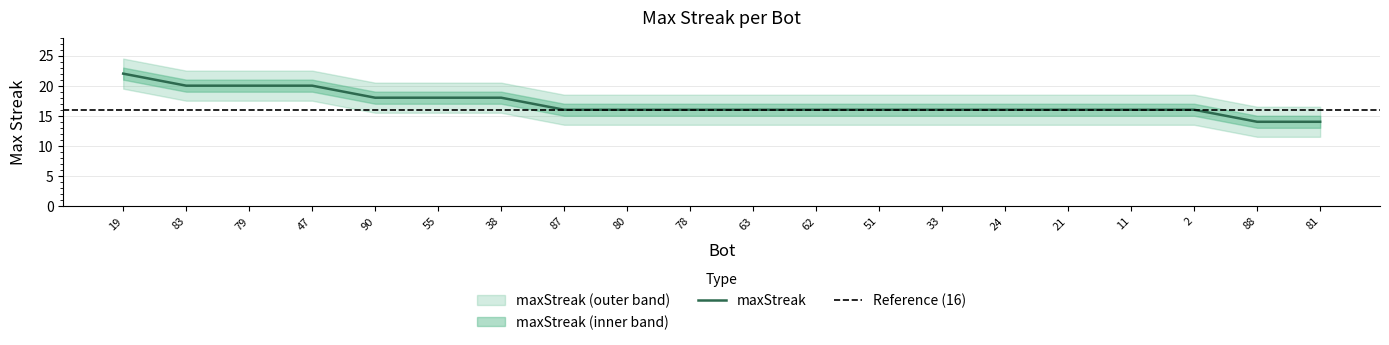

Count the values in the range 16 to 18.

14